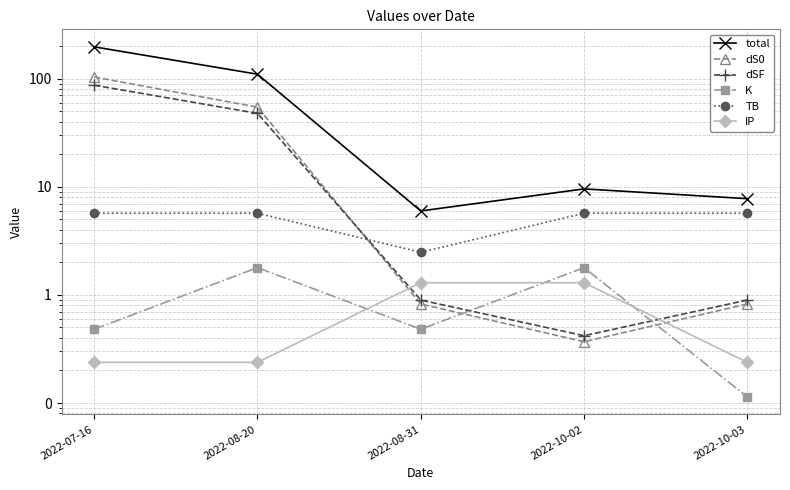

Reading left to right, extract all data points from this chart.

total: 197.2	110.1	6.0	9.6	7.8
dS0: 103.7	54.6	0.8	0.4	0.8
dSF: 87.1	47.8	0.9	0.4	0.9
K: 0.5	1.8	0.5	1.8	0.1
TB: 5.7	5.7	2.5	5.7	5.7
IP: 0.2	0.2	1.3	1.3	0.2